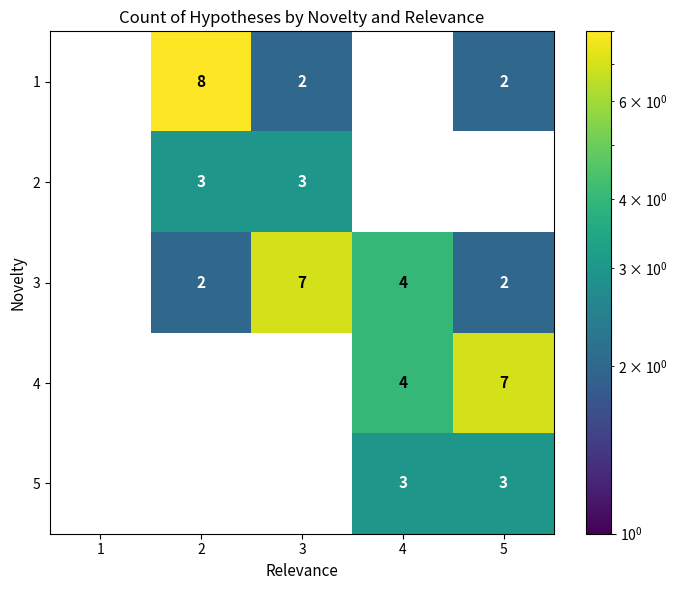

What is the difference between the 5 values at 2 and 5?

3